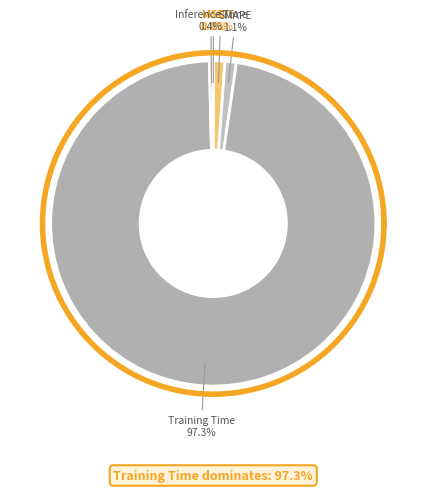

Is the sum of SMAPE and MSE greater than half?

No